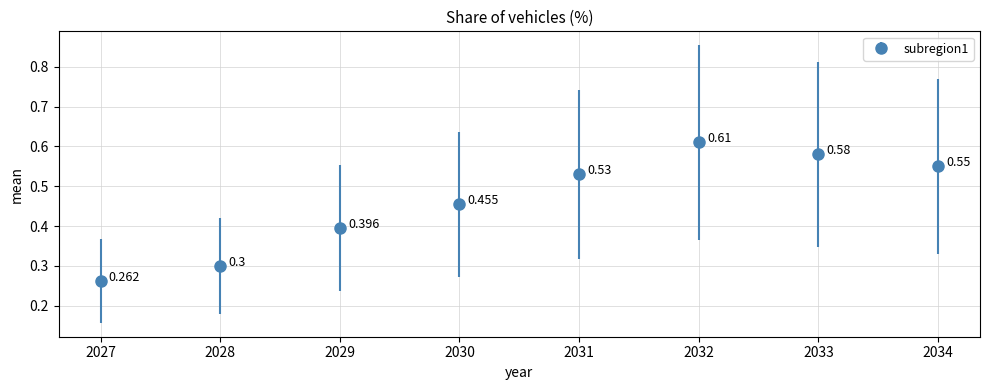

Between 2027 and 2032, which is larger?

2032